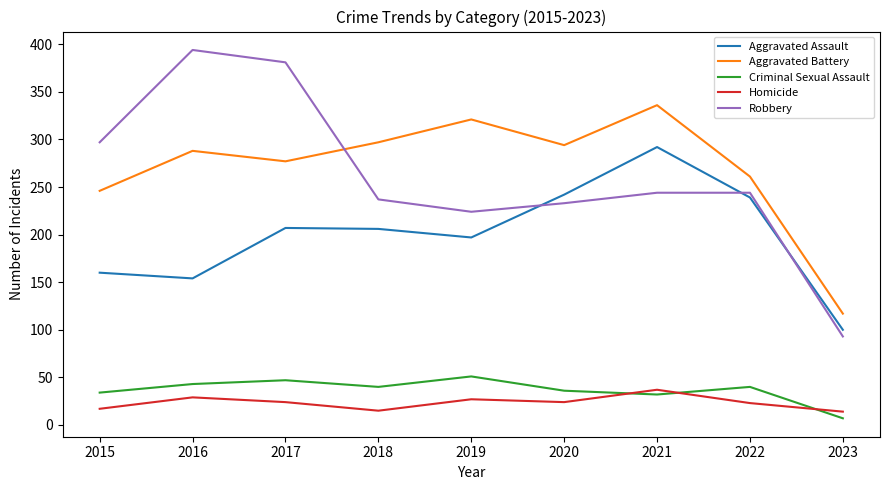

The value of Aggravated Battery at 2017 is 454. True or false?

False